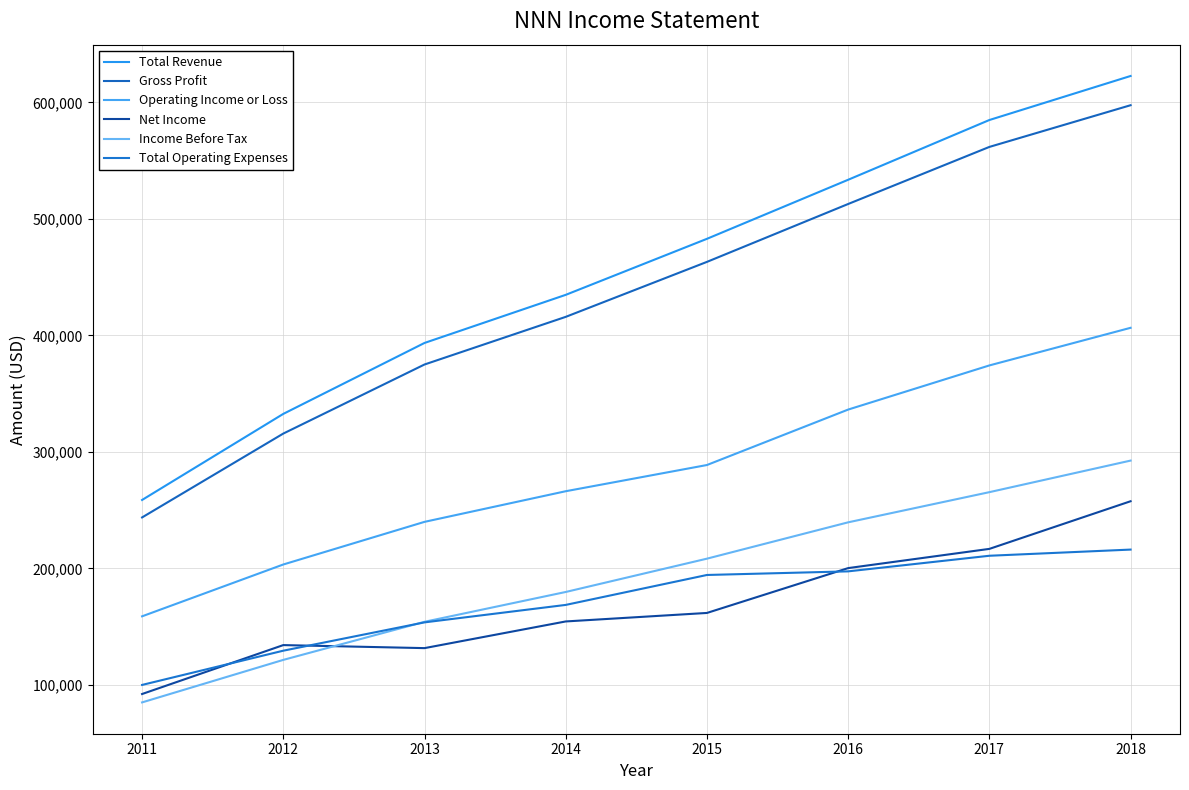

What is the minimum value shown in the chart?

84900